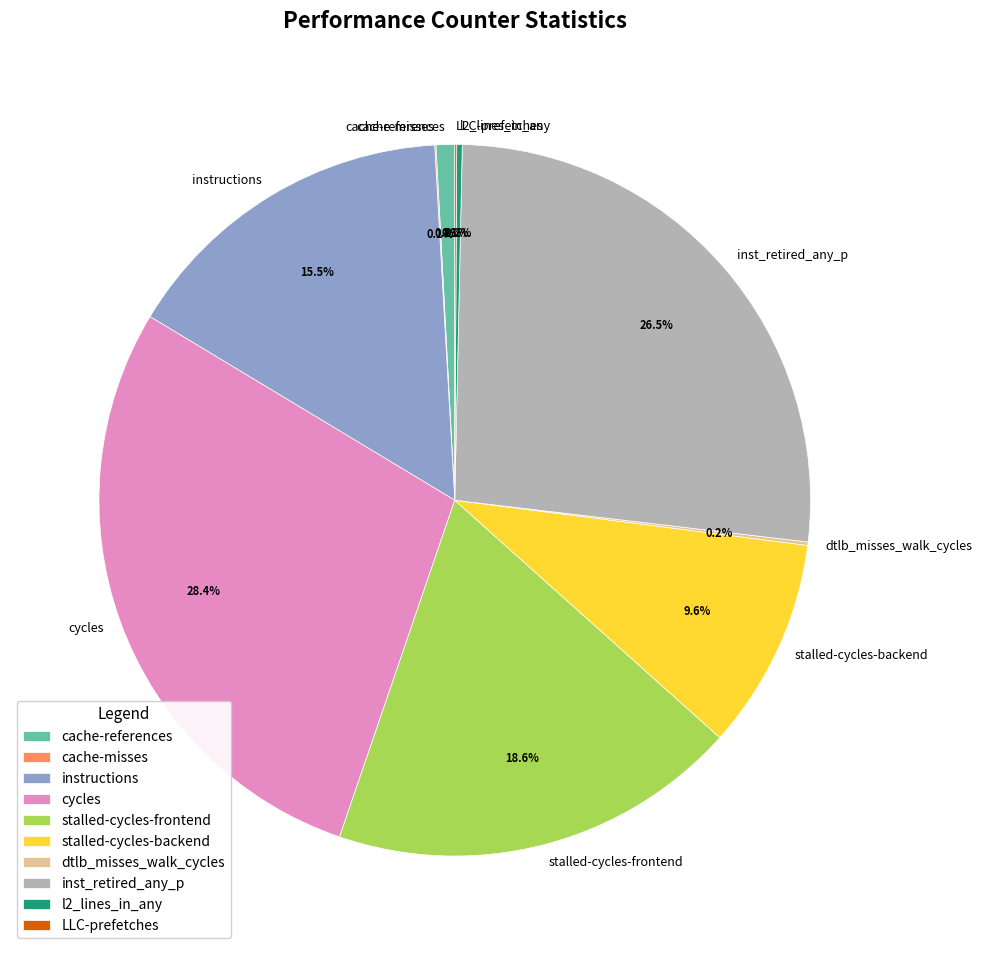

Does inst_retired_any_p represent more than half of the total?

No